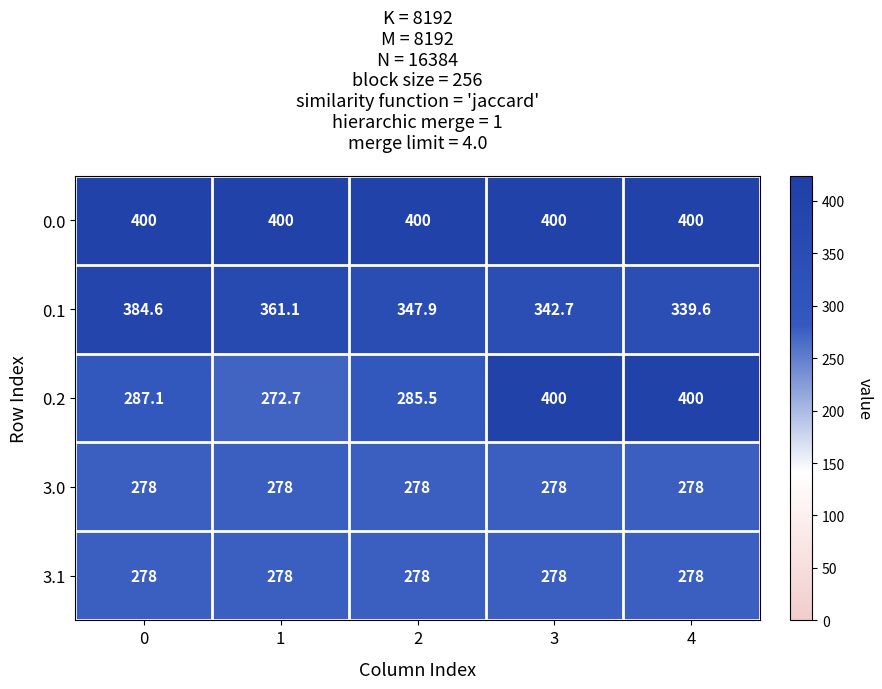

Which series changed the most between 2 and 4?

0.2